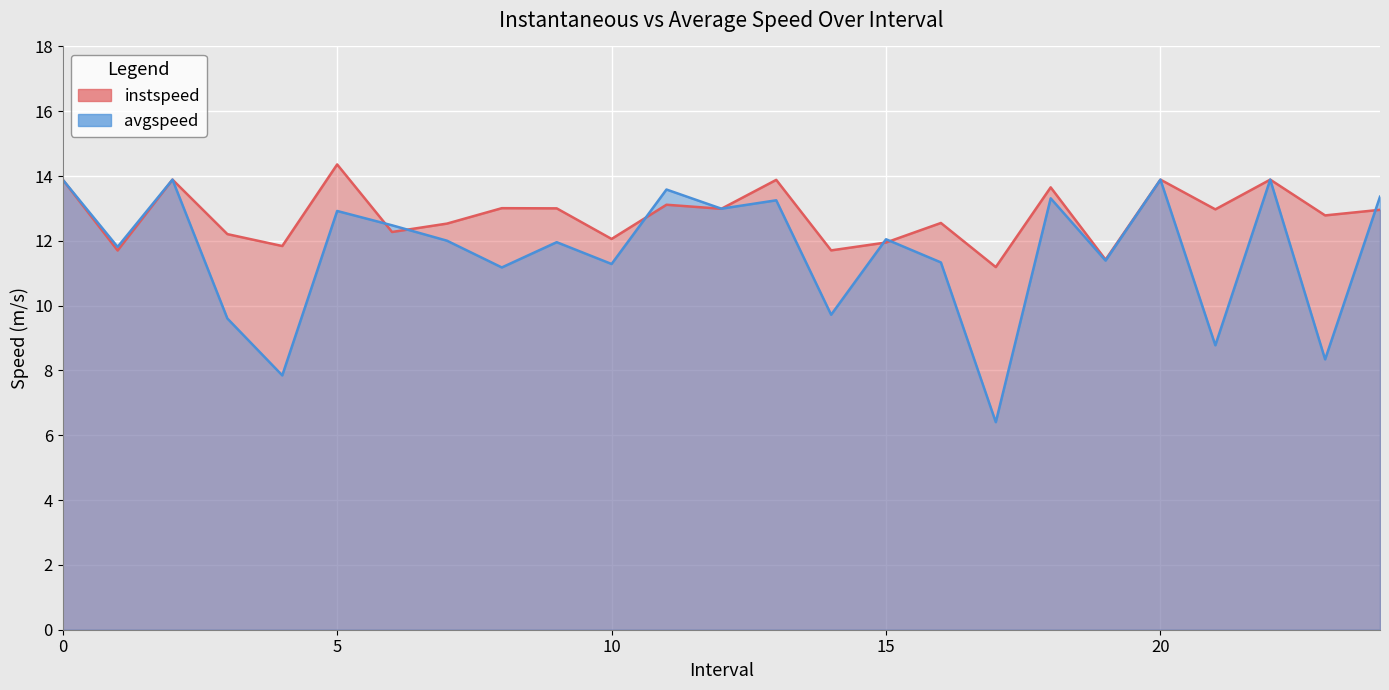

Is the value of avgspeed at 11.0 greater than the value of instspeed at 2?

No